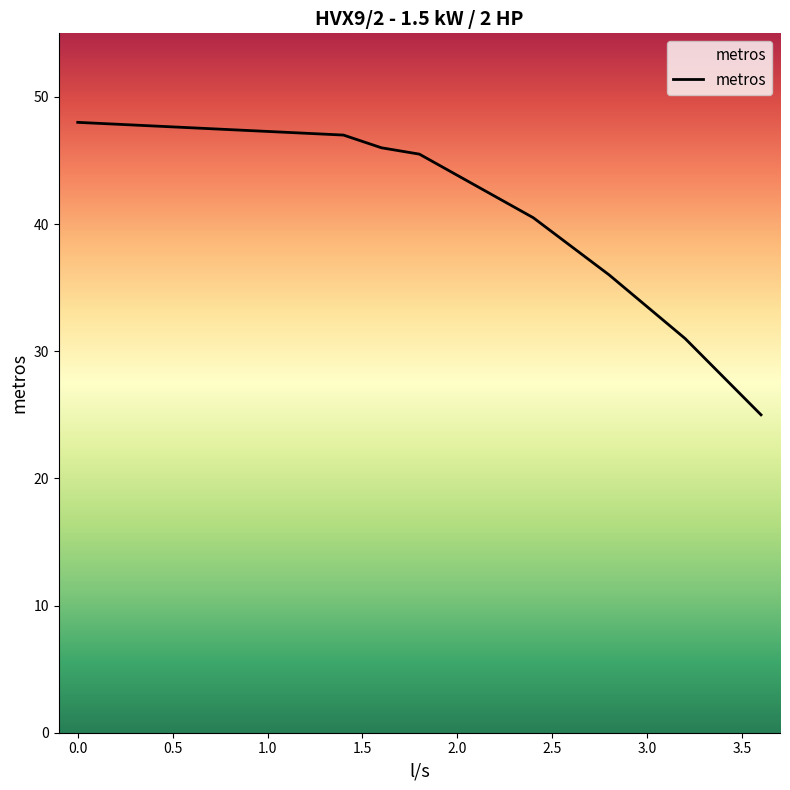

What is the difference between the maximum and second lowest values?

17.0